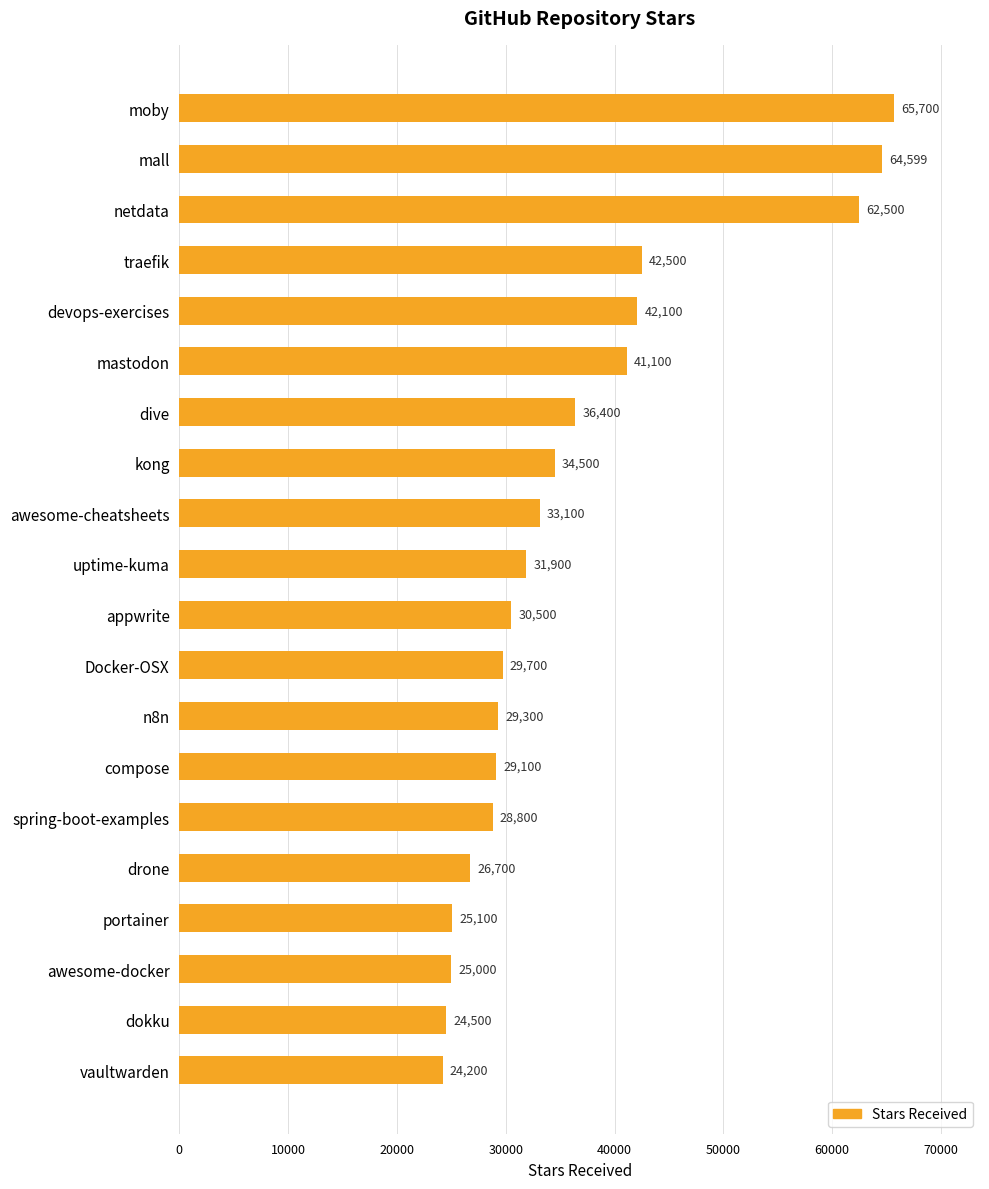

Does the chart contain any negative values?

No